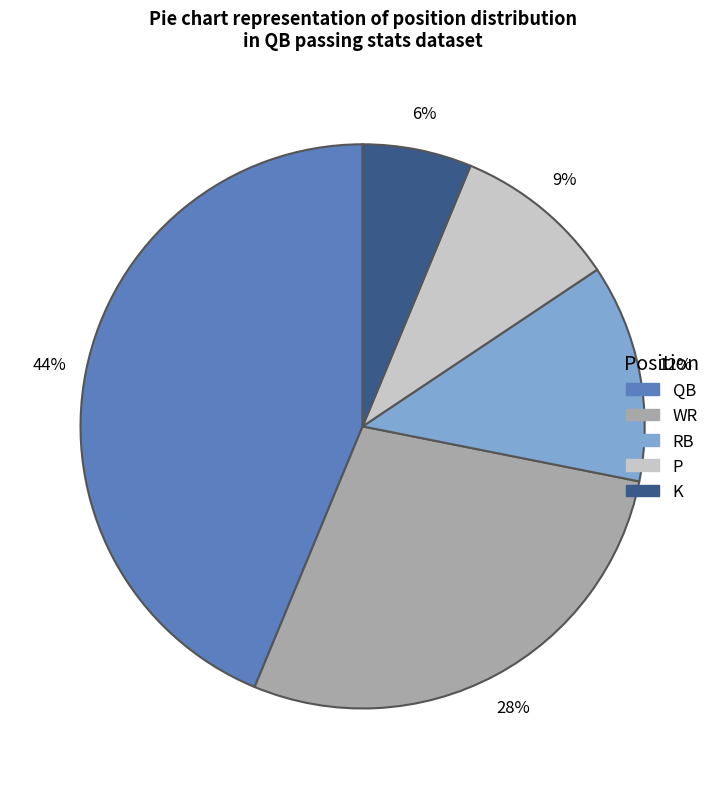

To the nearest percent, what is the average slice percentage?

20%